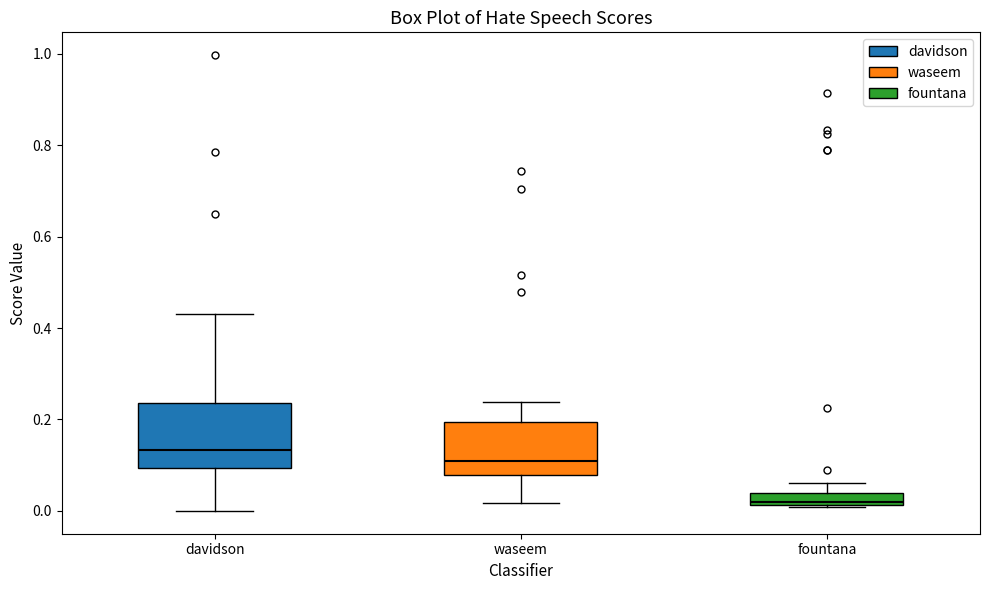

Where is the upper edge of the box for davidson on the y-axis? The values are not printed on the chart, so give them approximately, as read against the axis.

0.24